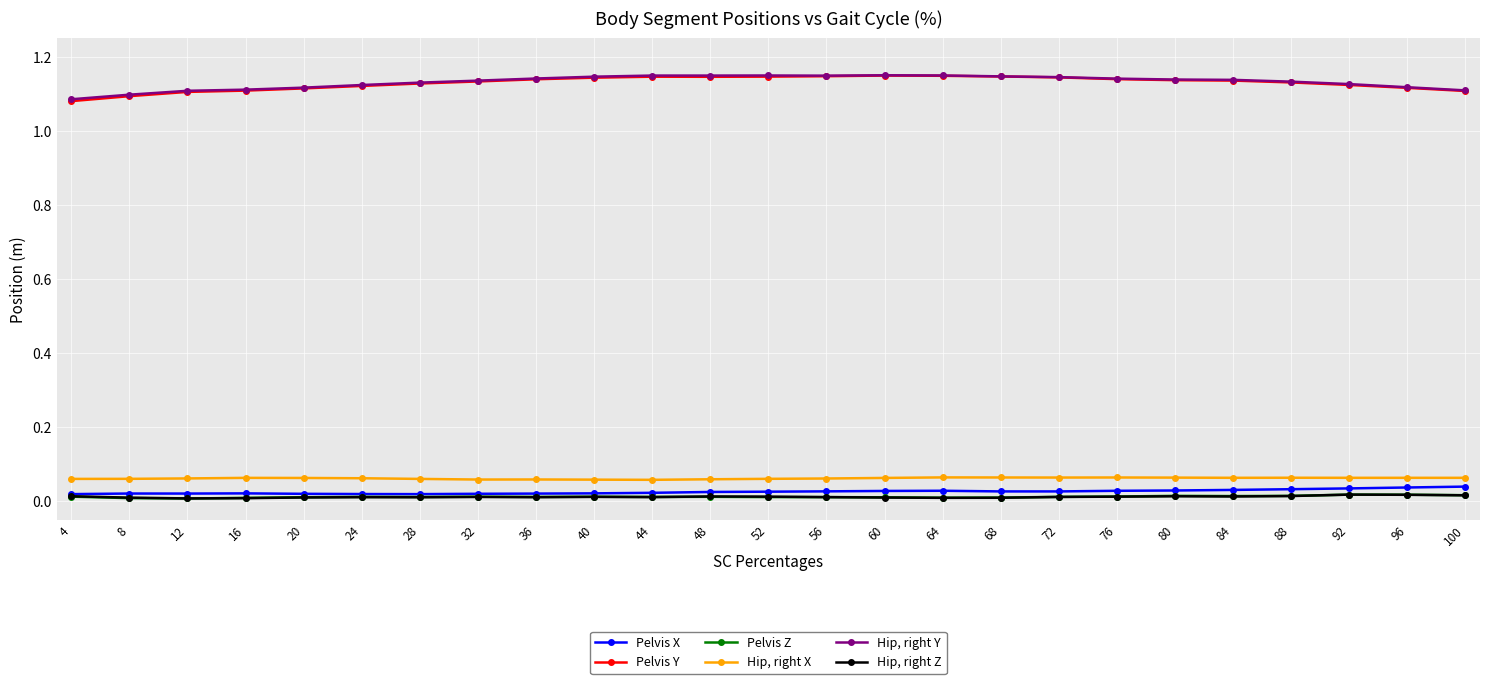

Is the value of Pelvis Z at 84 greater than the value of Hip, right Y at 8?

No